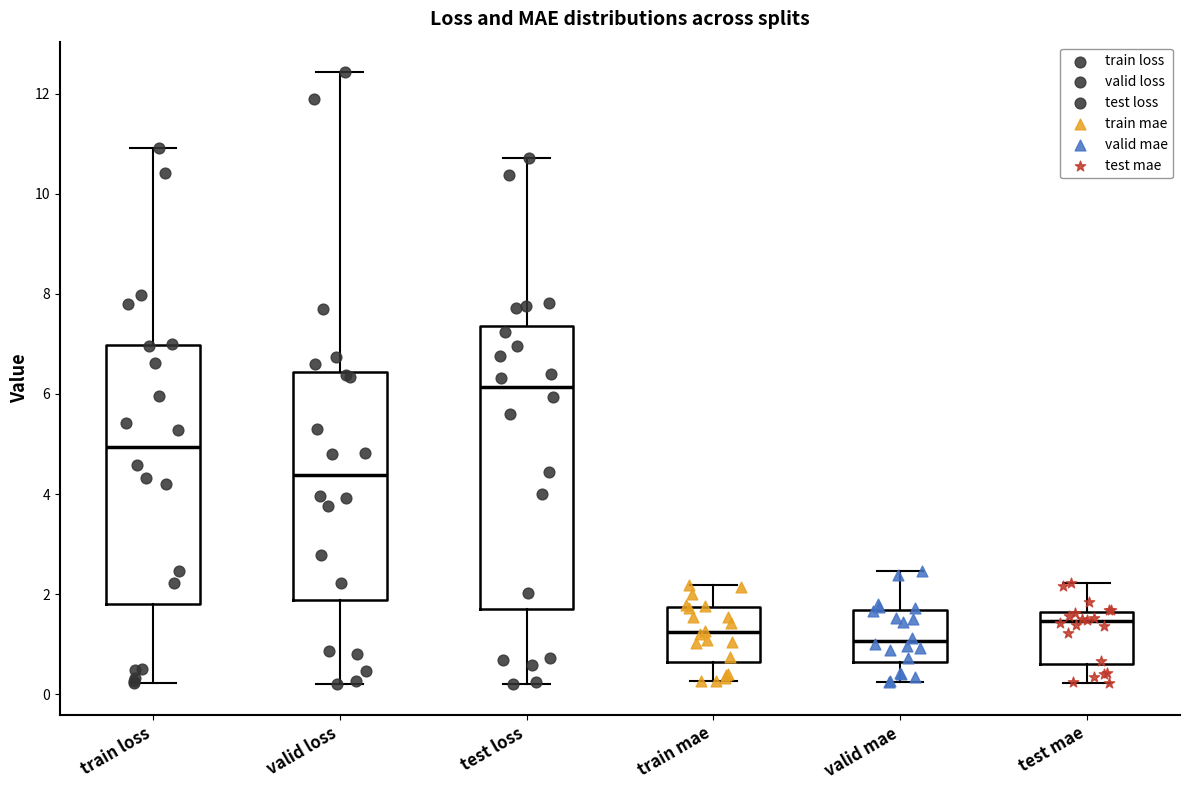

Which box's median line is the highest?

test loss